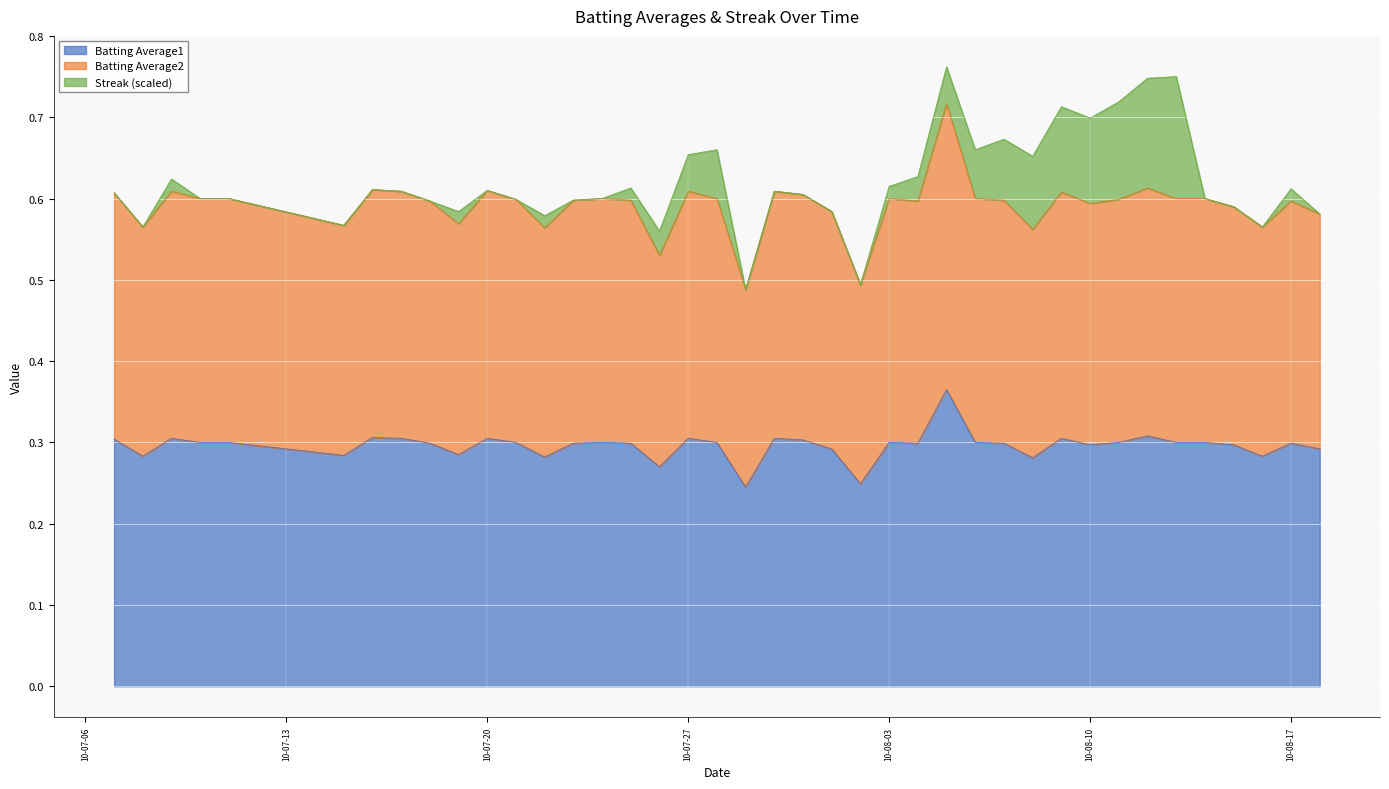

What is the spread (max minus min) of values at 10-08-17?

0.3